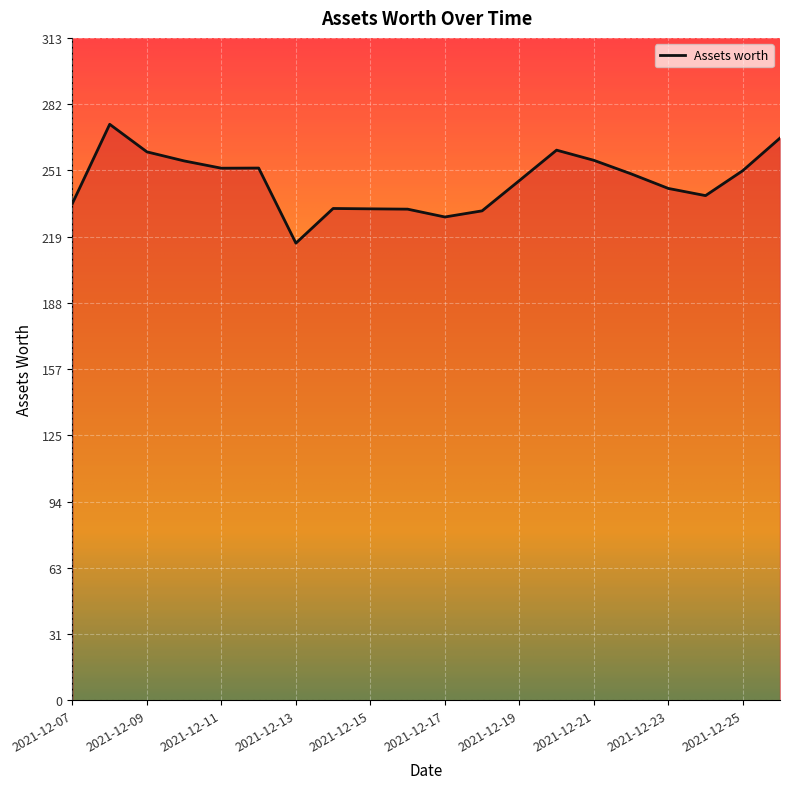

What is the difference between the second highest and second lowest values?

37.3